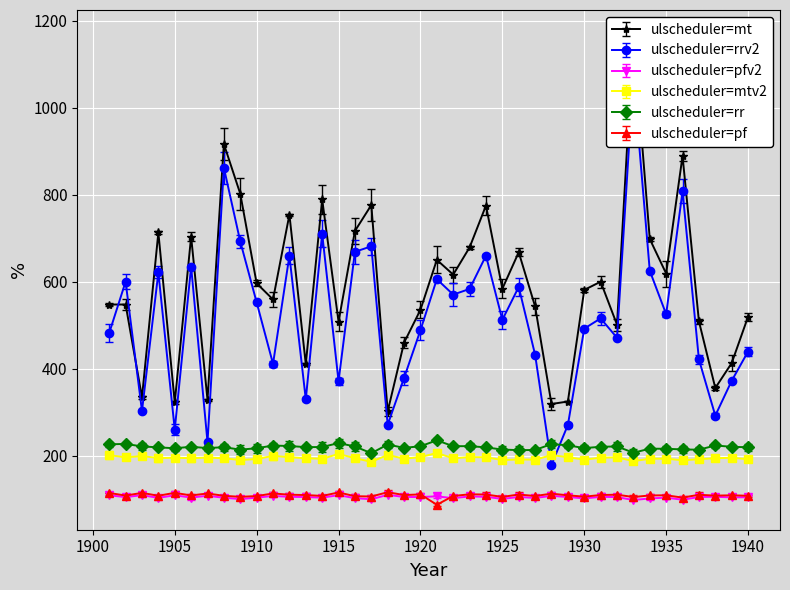

Is this an area chart (filled region under the line)?

No